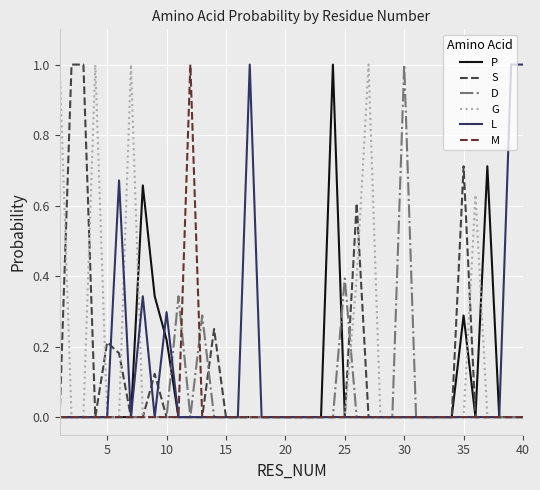

What is the greatest value displayed?

1.0